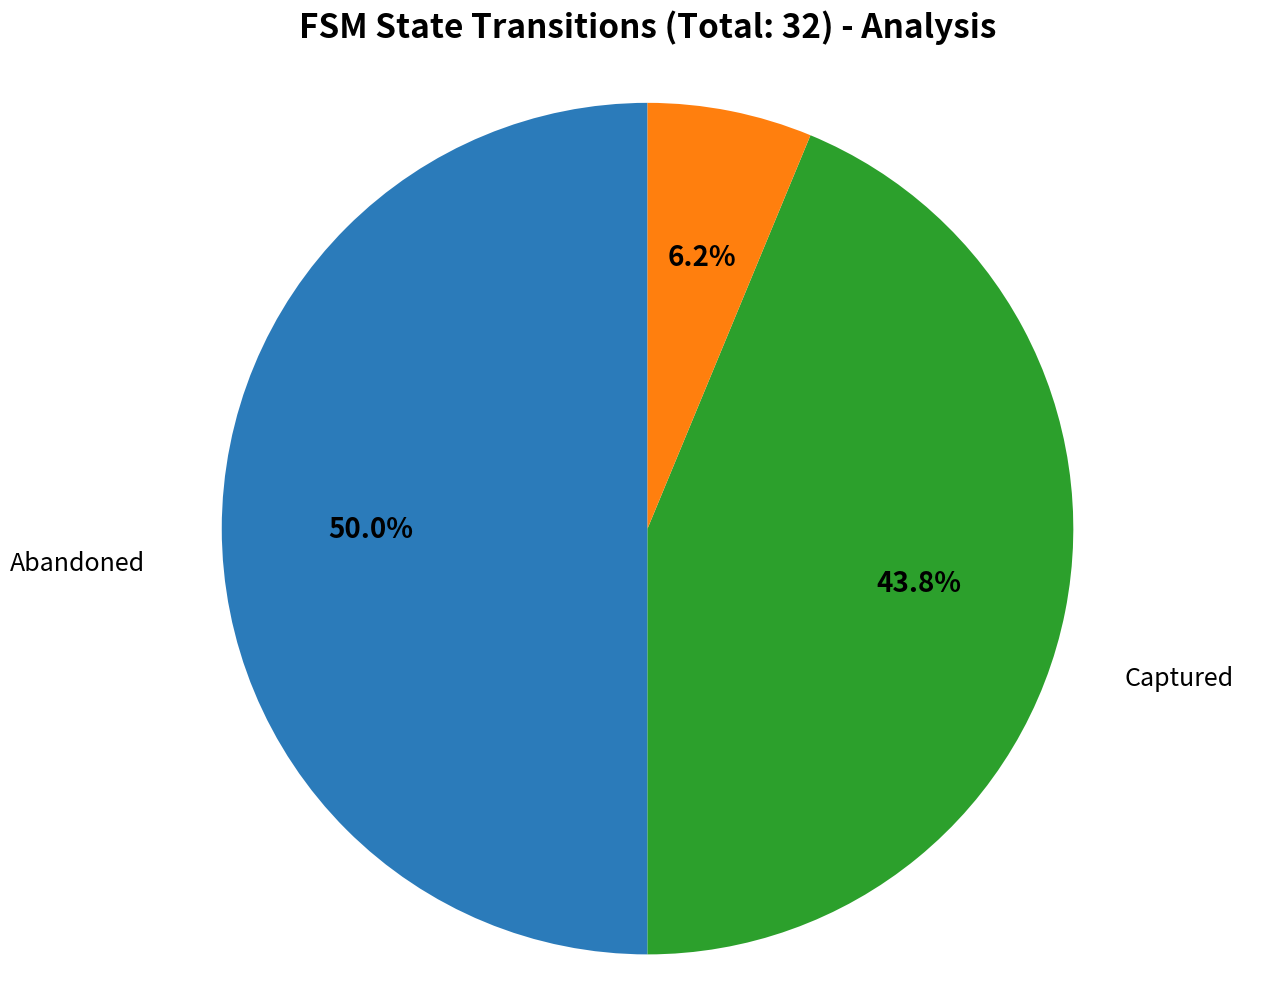

Count the number of slices in the pie.

3